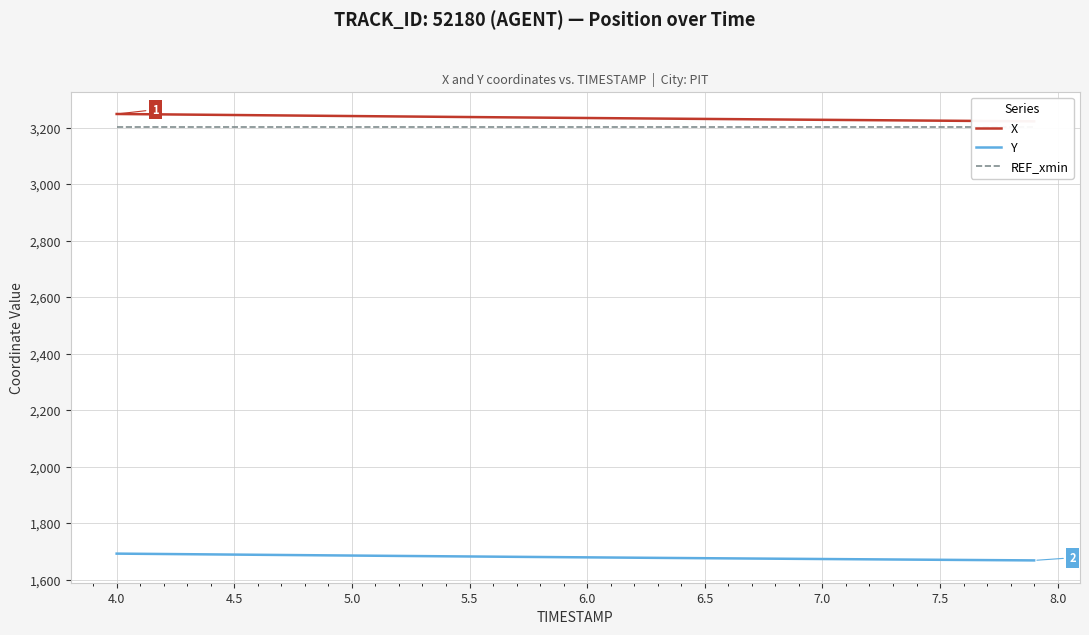

How many categories are shown in the chart?

40